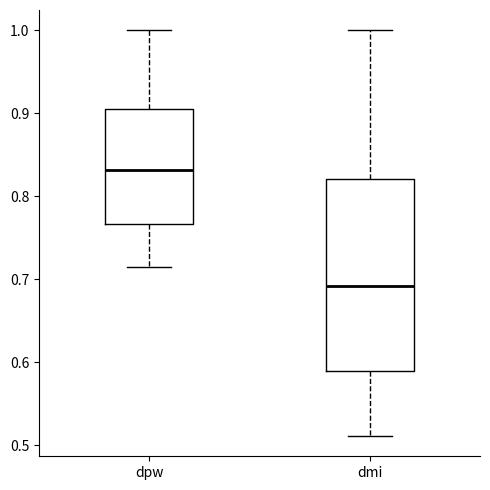

Reading left to right, read every box against the y-axis: the position of its median line, the range the box covers, and the ends of its whiskers. The values are not printed on the chart, so give them approximately, as read against the axis.

dpw: median 0.83, box 0.77 to 0.91, whiskers 0.71 to 1.00
dmi: median 0.69, box 0.59 to 0.82, whiskers 0.51 to 1.00